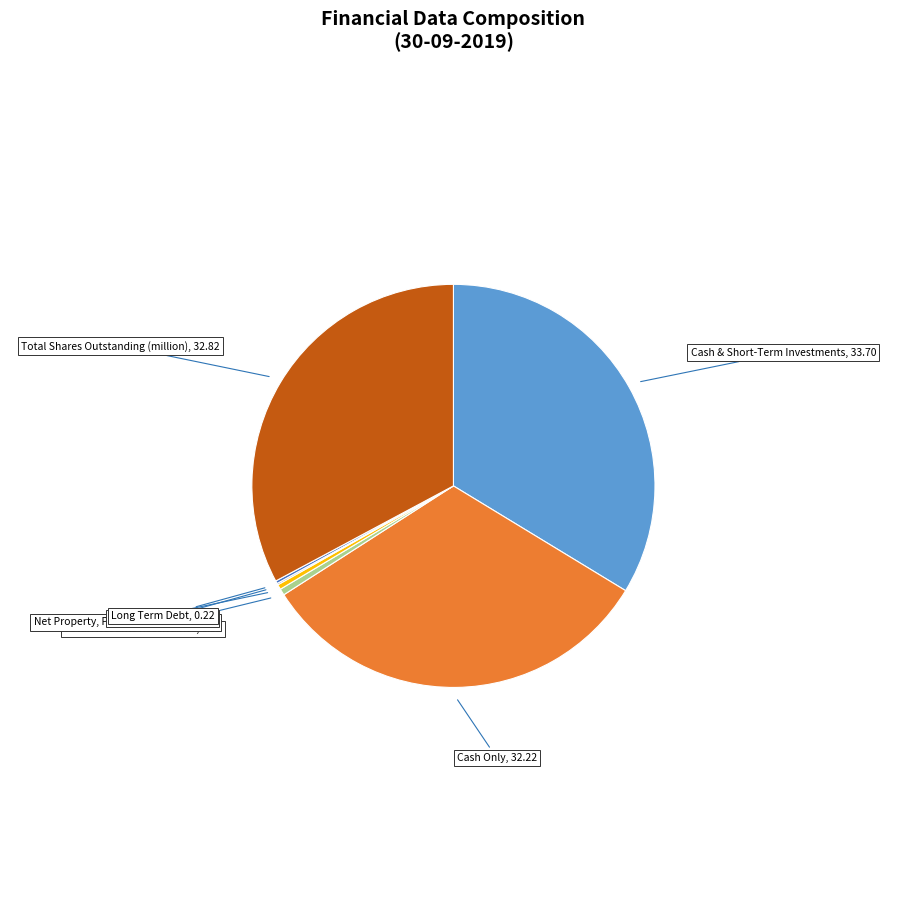

Which category has the biggest portion of the pie?

Cash & Short-Term Investments